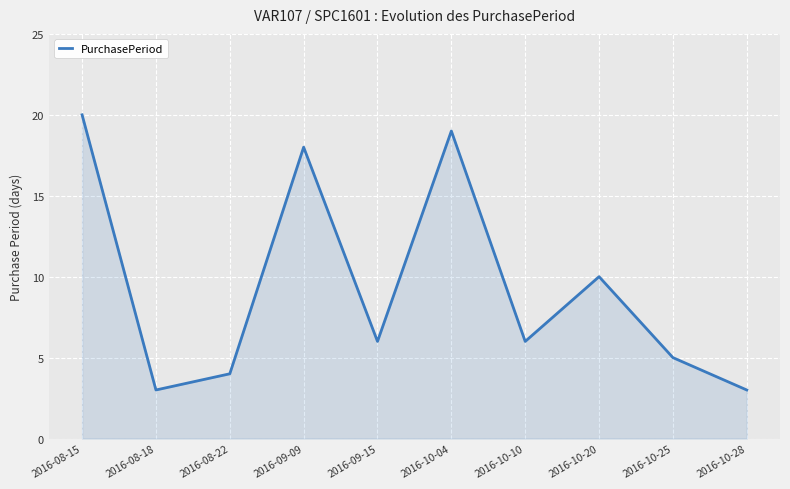

The value at 2016-10-20 is 2. True or false?

False